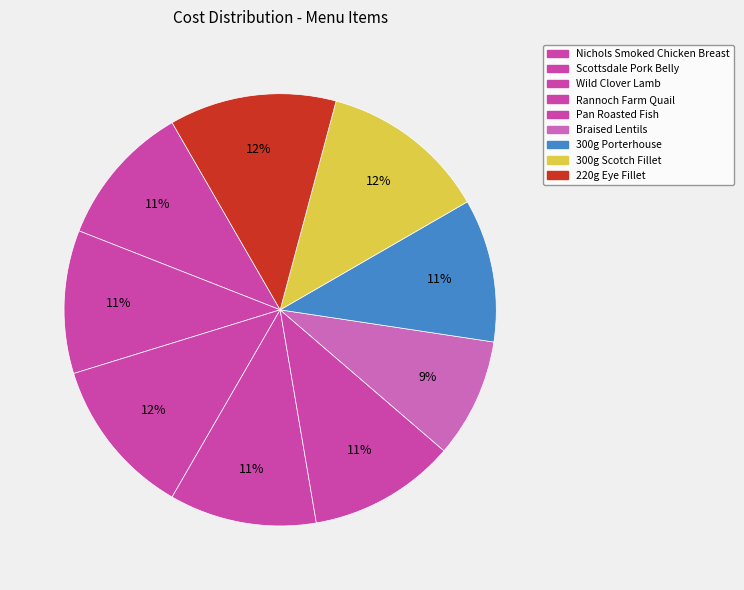

Which slice is the largest?

300g Scotch Fillet